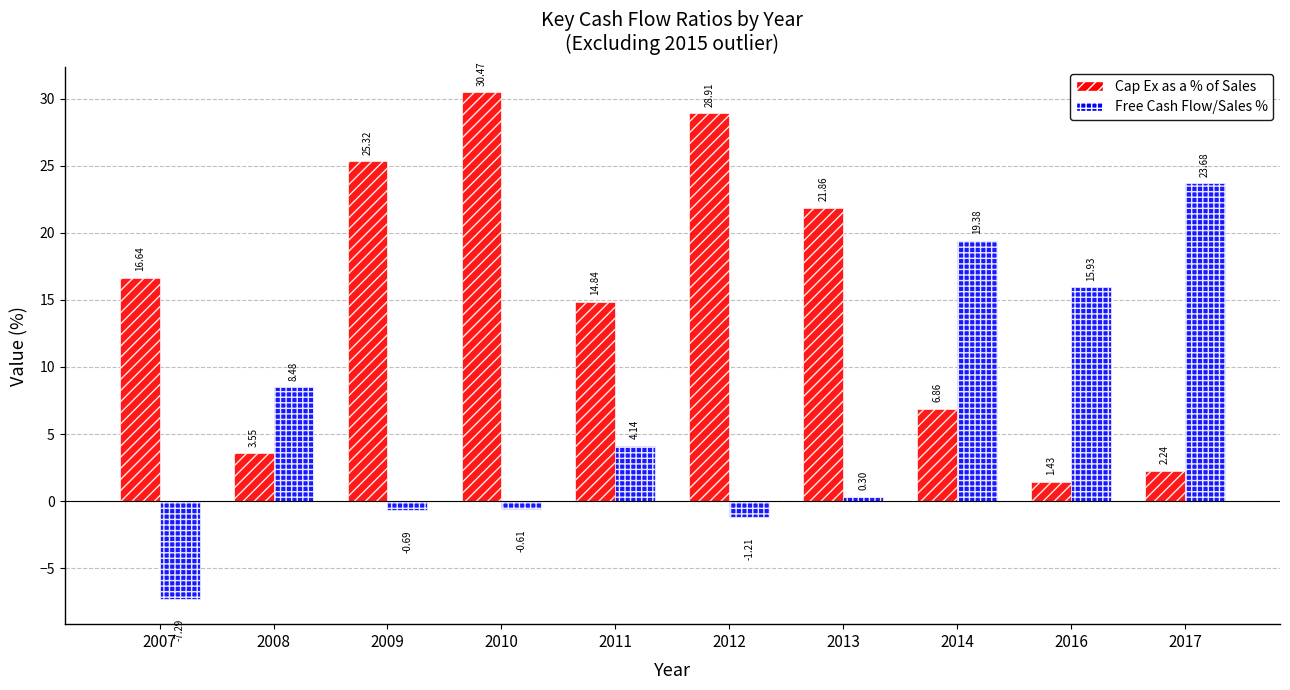

What is the spread (max minus min) of values at 2008?

4.9